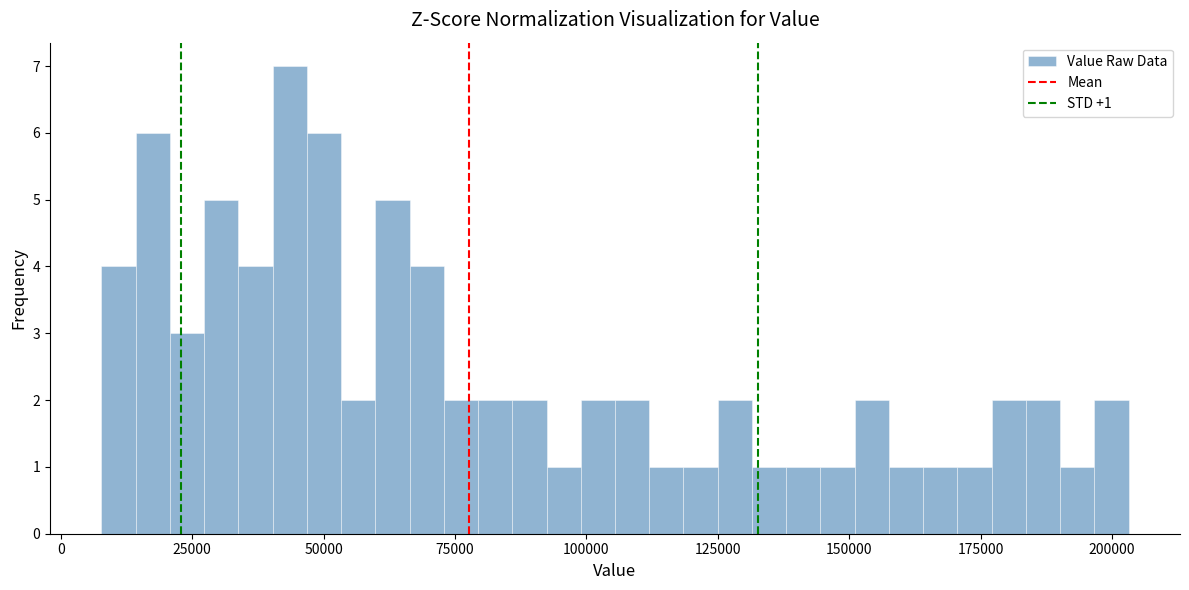

Around what value on the x-axis is the tallest bar? Give the approximate position of its centre, as read against the axis.

45000